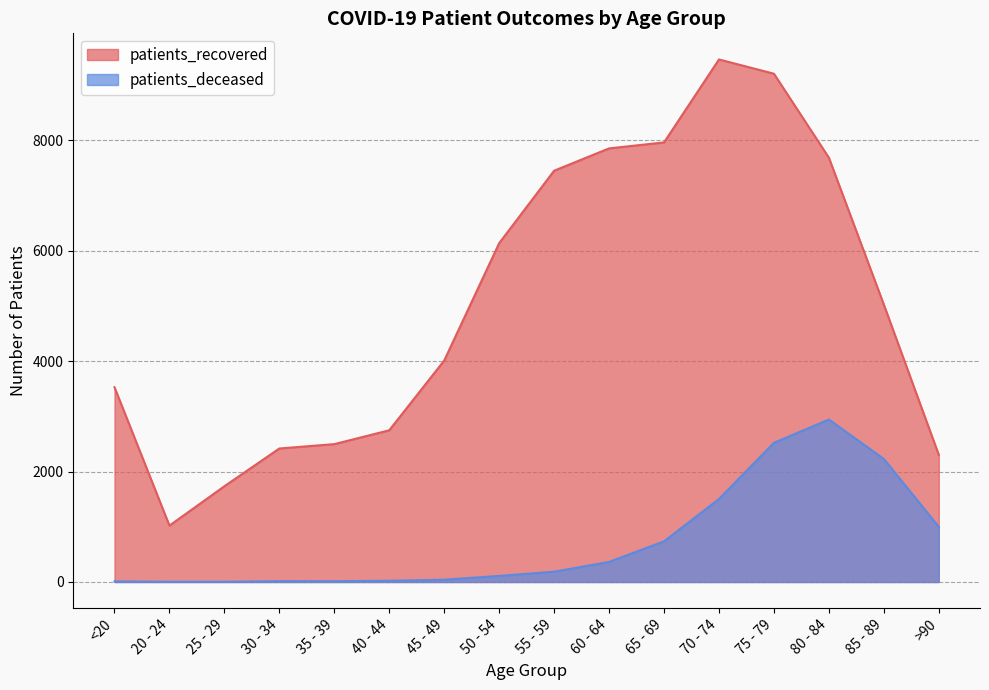

Rank the series by their average value, from lowest to highest.

patients_deceased, patients_recovered